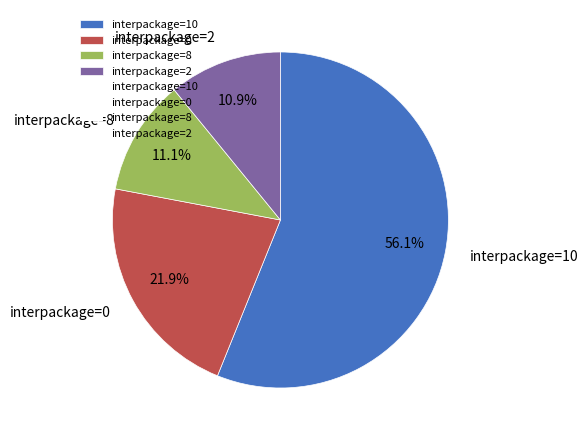

How many slices are in this pie chart?

4